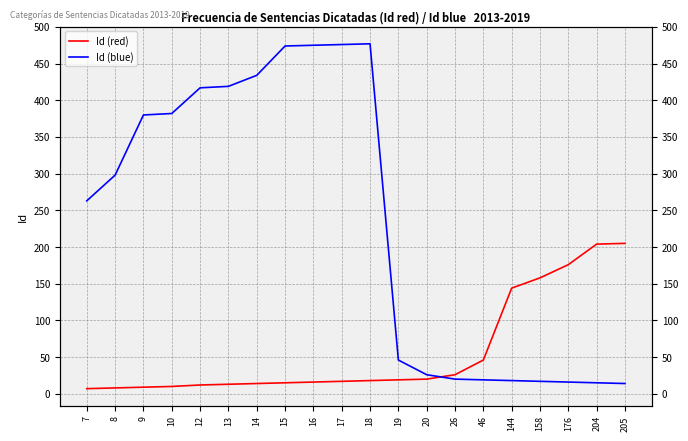

True or false: Id (red) has more than 1 points higher than both neighbors.

False